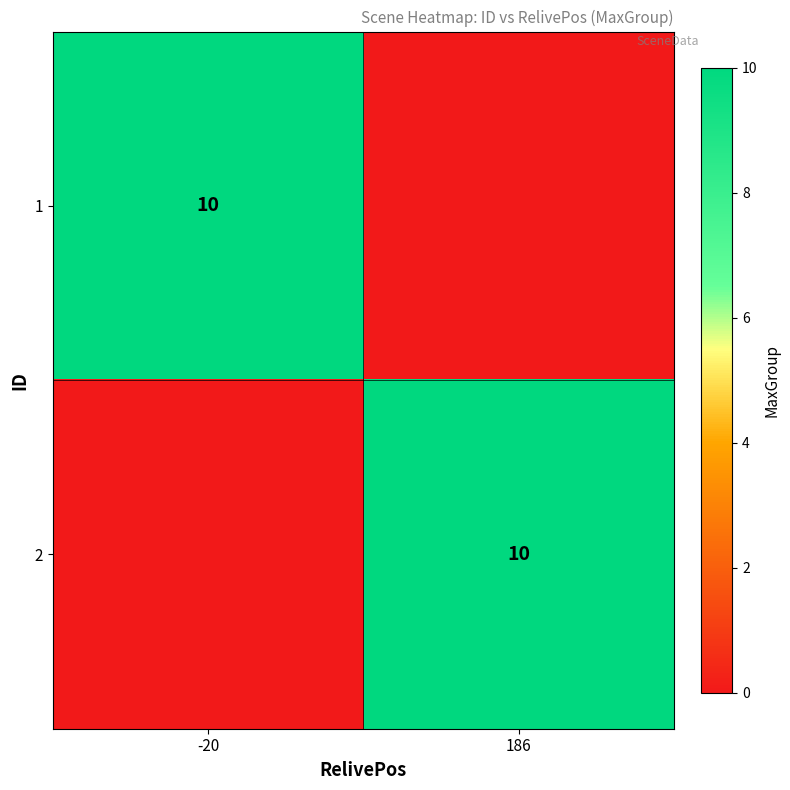

The value of 1 at -20 is 16. True or false?

False